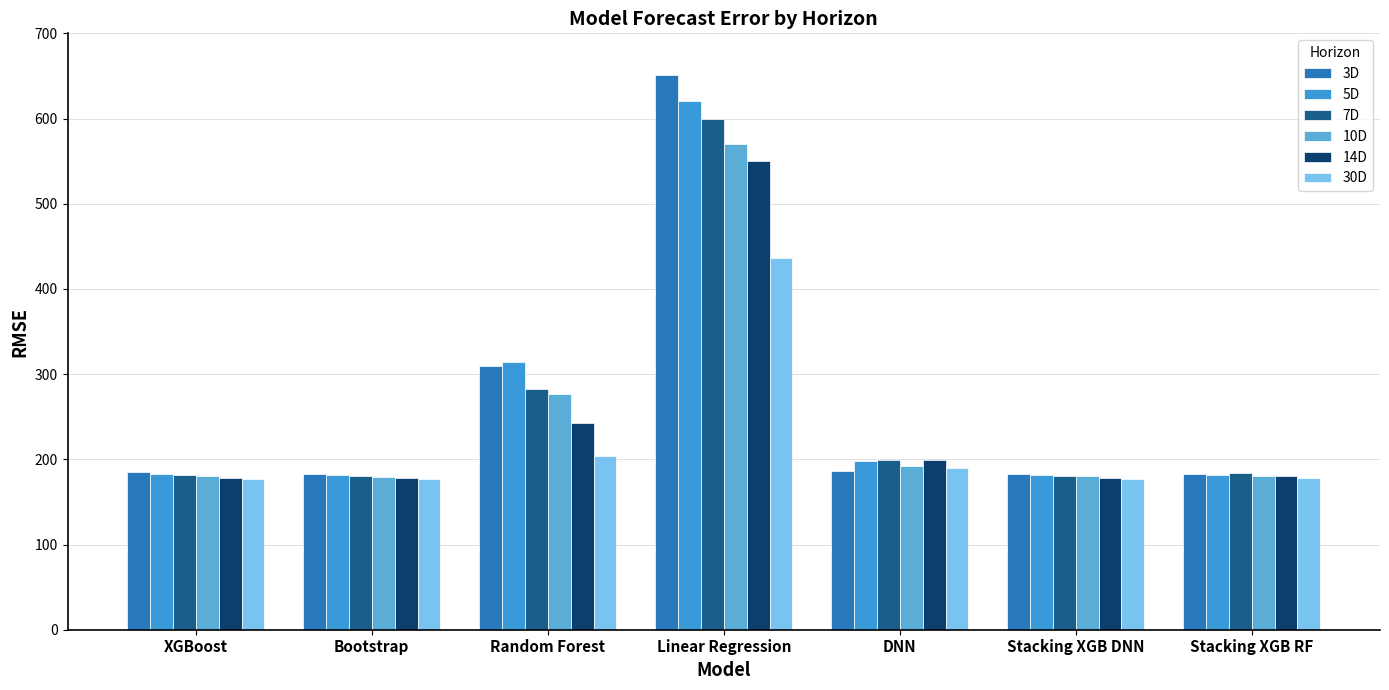

The value of 3D at Linear Regression is 889.3. True or false?

False